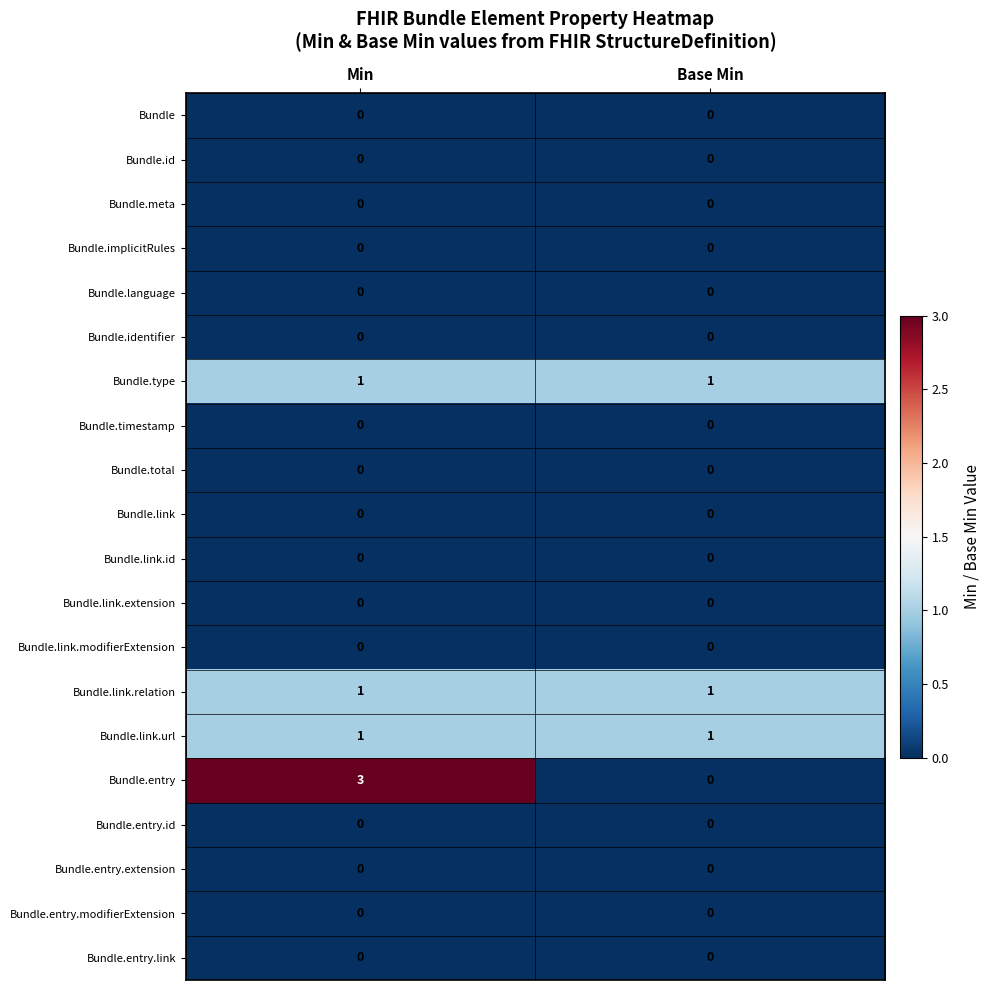

What is the spread (max minus min) of values at Base Min?

1